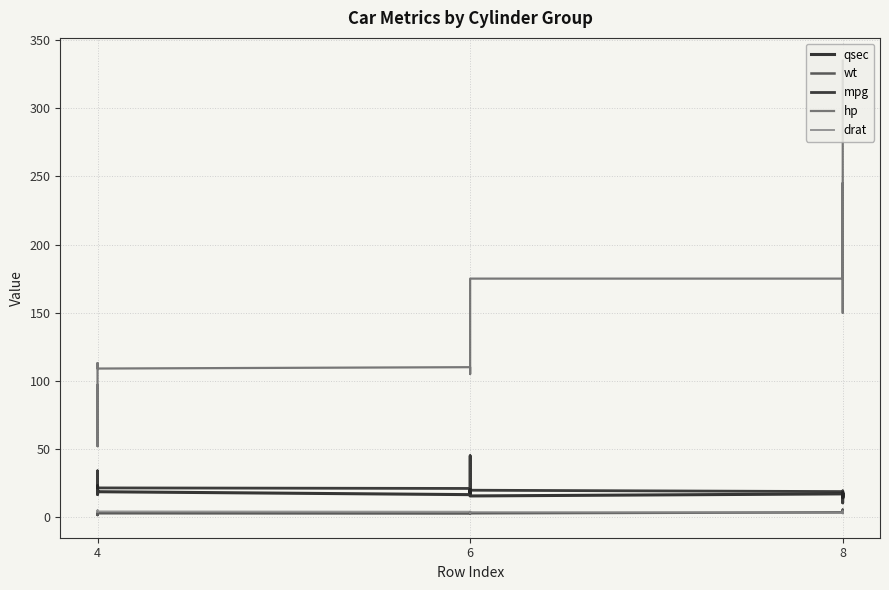

In drat, how many points are lower than both neighbors (excluding endpoints)?

8